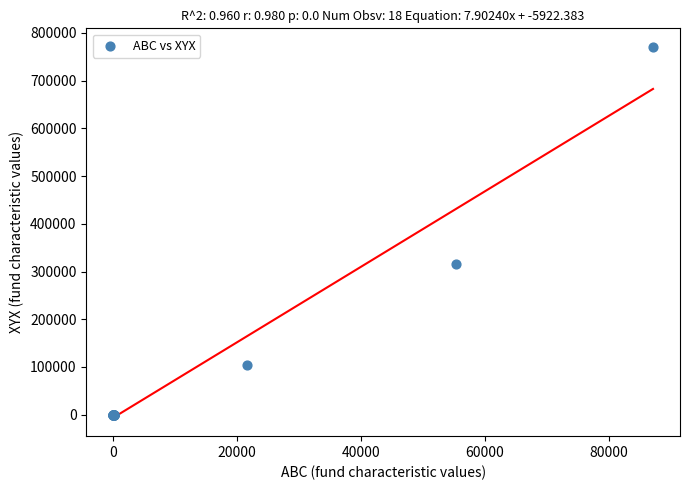

What Y value in the scatter plot is closest to 385261?

315242.1